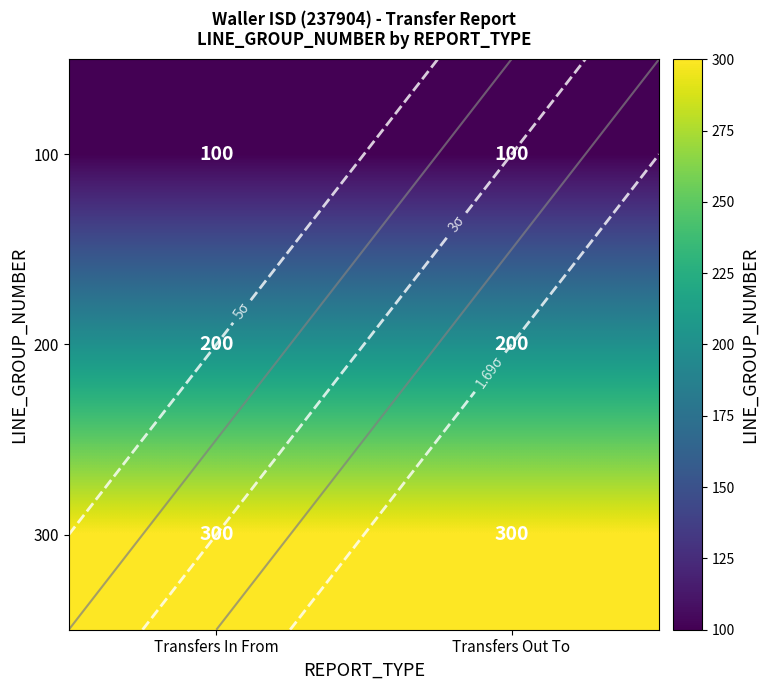

Is the value of 200 at Transfers Out To greater than the value of 300 at Transfers Out To?

No